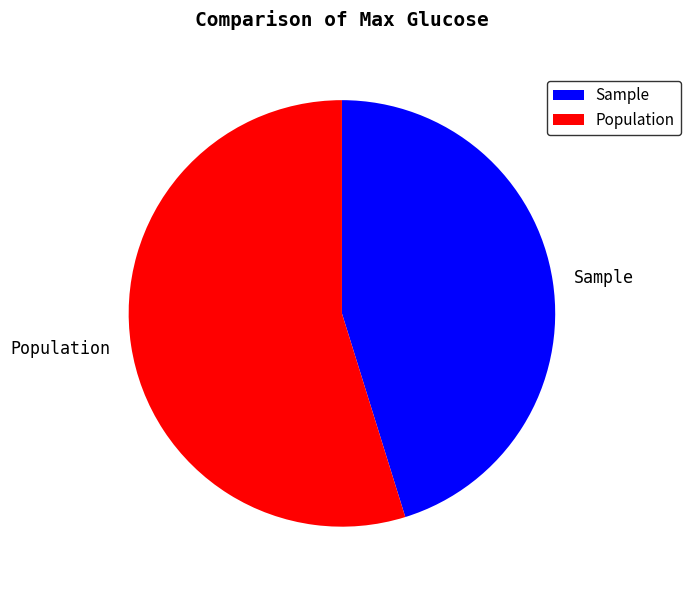

Is it true that Population is 47% of the pie?

False